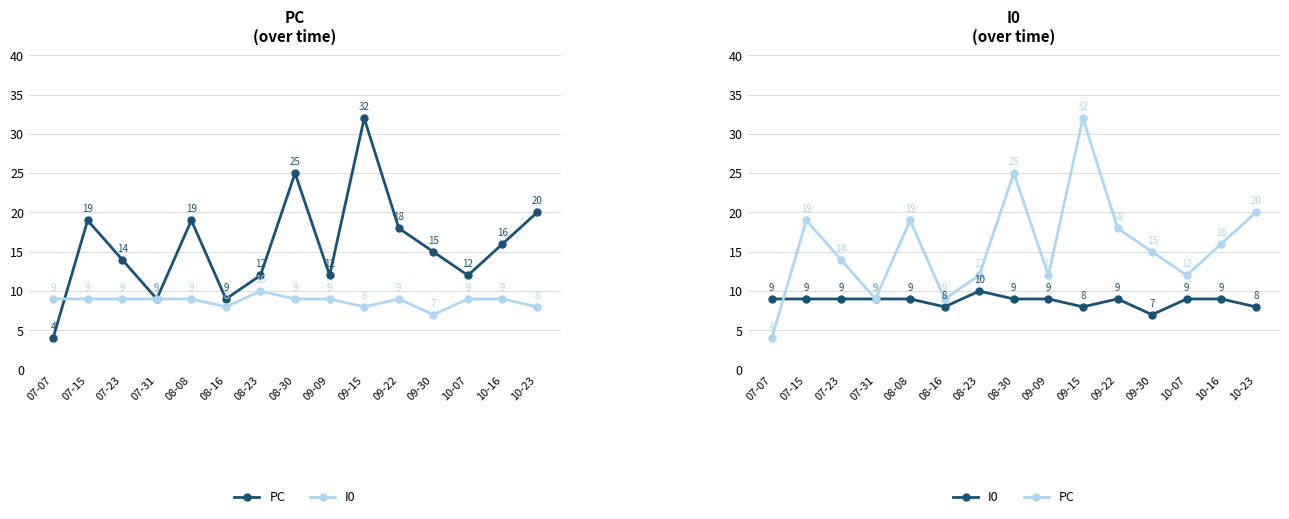

Does the chart have visible grid lines?

Yes